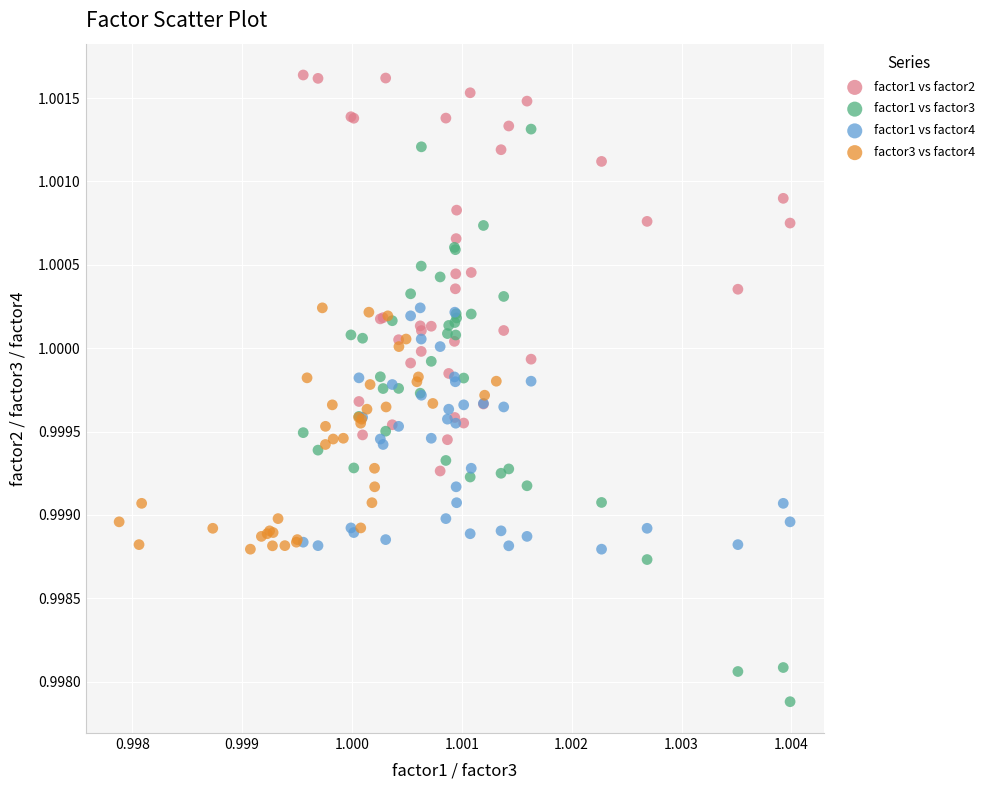

Which series has the widest spread of Y values?

factor1 vs factor3